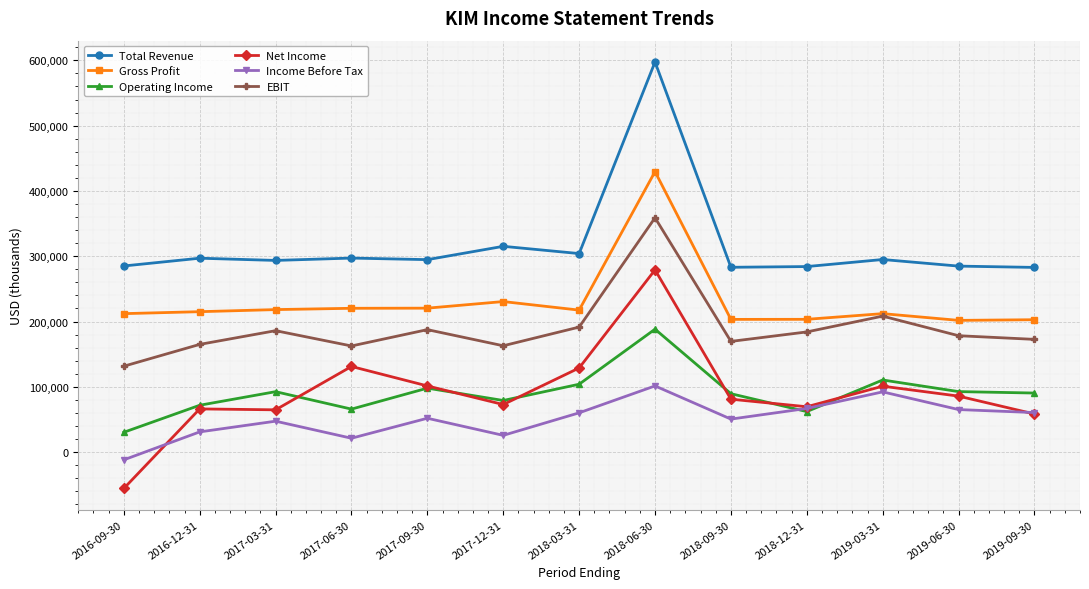

What is the smallest value displayed?

-55600